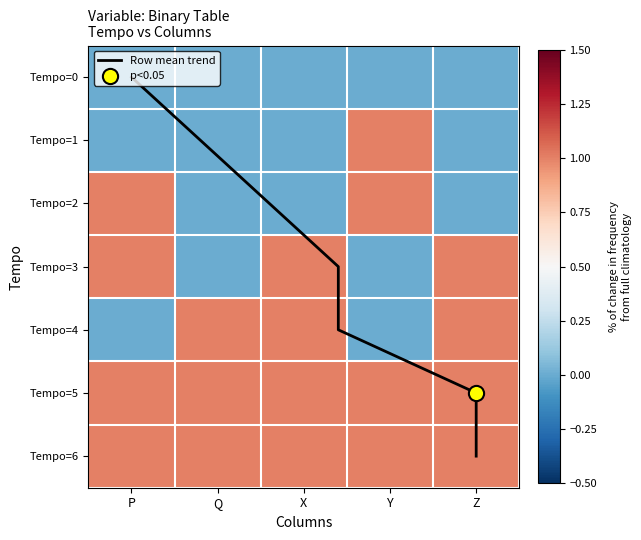

Which has a higher value, Z or X?

Z